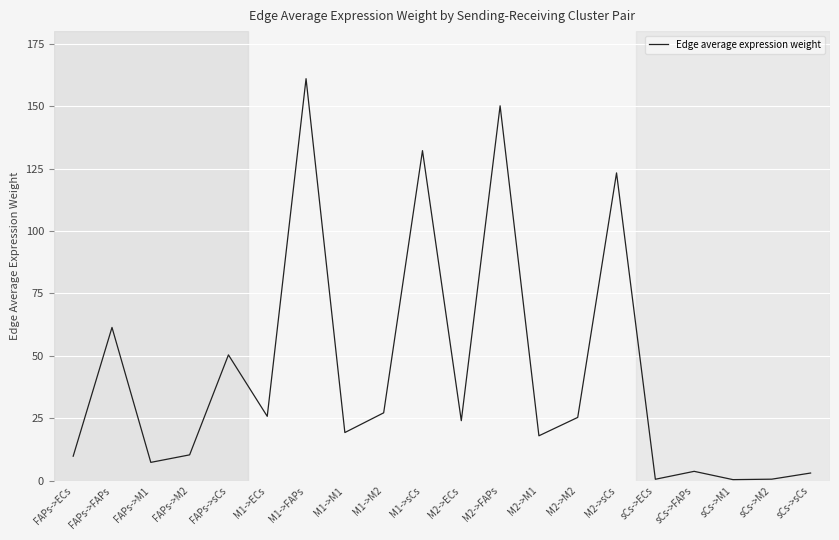

What is the change in value from M1->FAPs to sCs->sCs?

-157.9